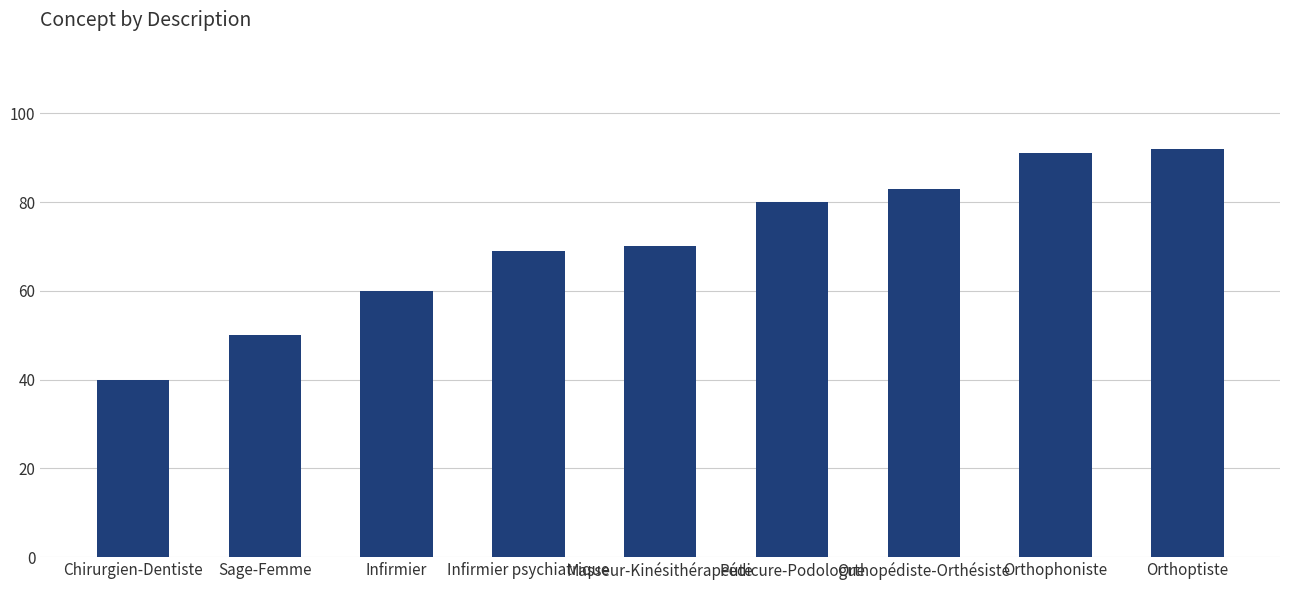

Reading right to left, transcribe all the data shown in this chart.

92	91	83	80	70	69	60	50	40